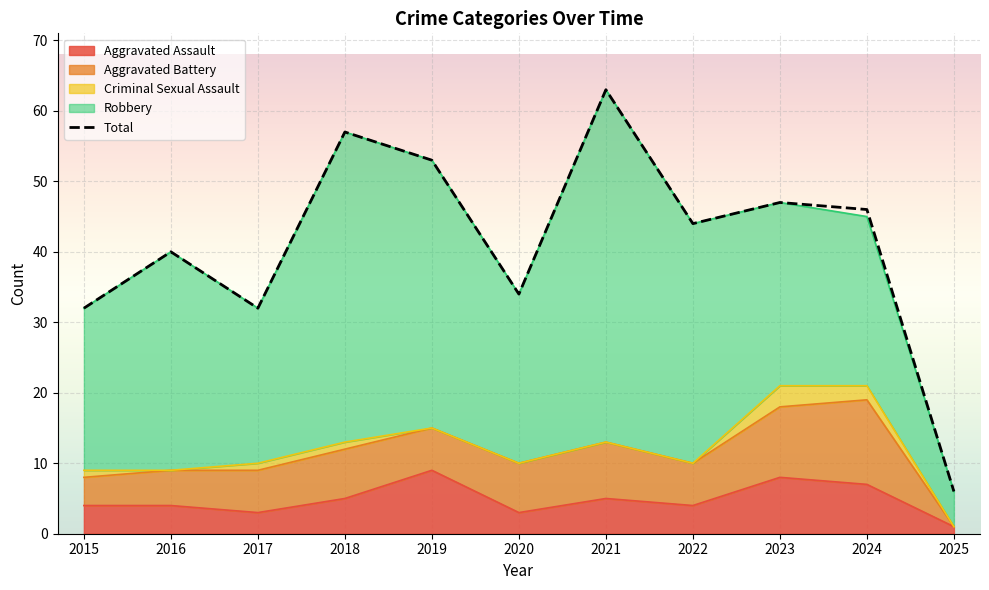

What is the change in value from 2021 to 2023?

-16